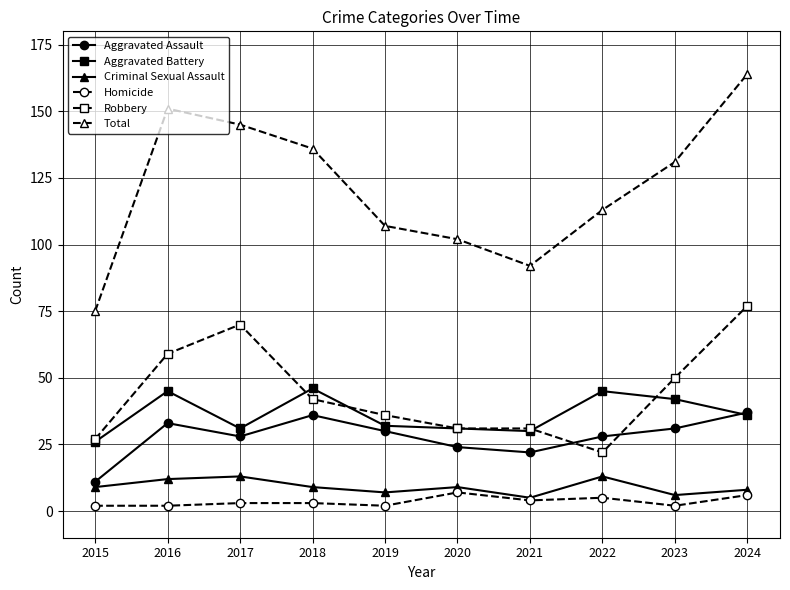

At which label is Total closest to 119?

2022